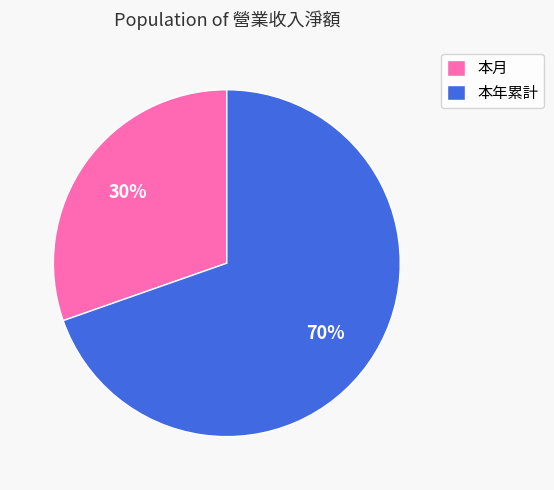

Is it true that 本月 is 16% of the pie?

False